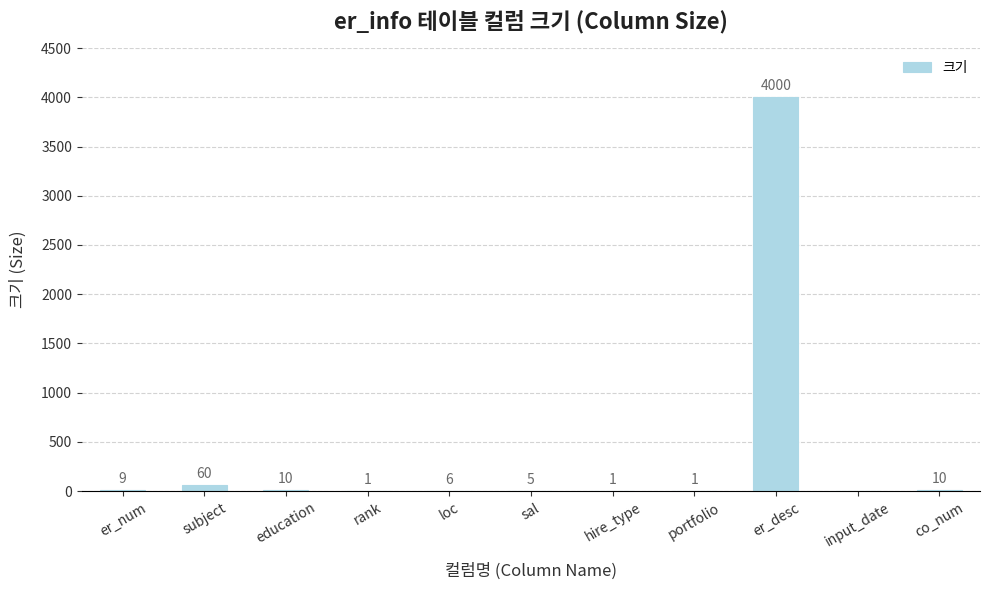

Which category has the highest value across all series?

er_desc